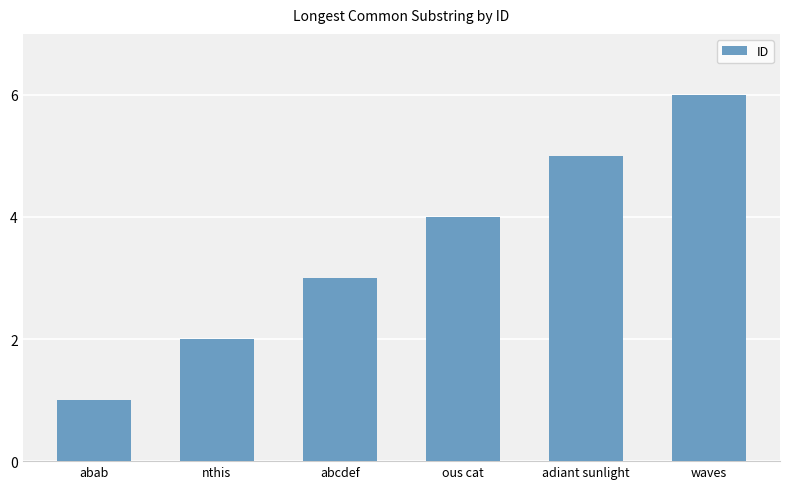

Rank the categories by value from lowest to highest.

abab, nthis, abcdef, ous cat, adiant sunlight, waves